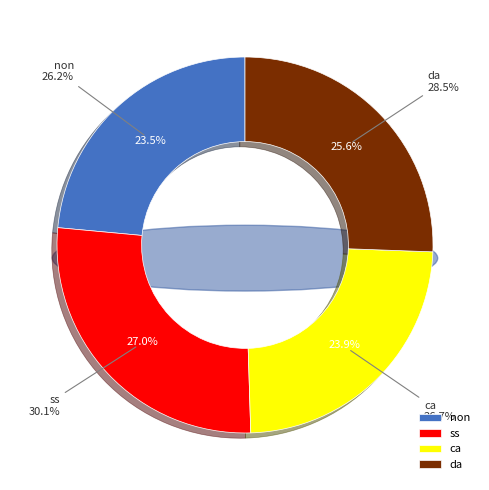

Which slice is the largest?

ss